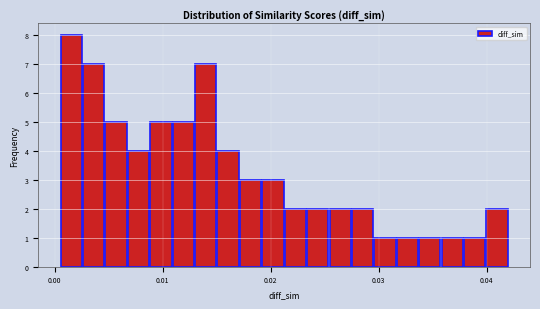

Around what value on the x-axis is the tallest bar? Give the approximate position of its centre, as read against the axis.

0.002